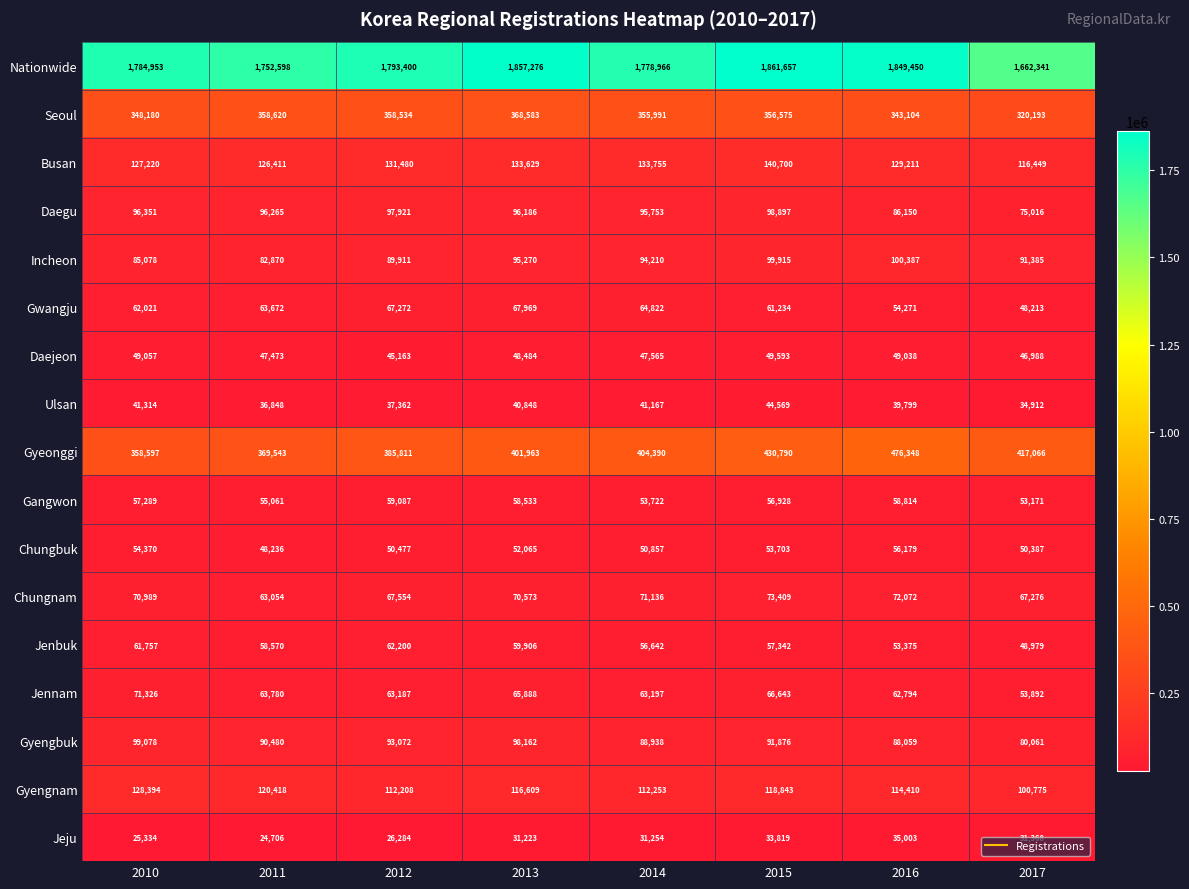

Which series changed the most between 2014 and 2015?

Nationwide